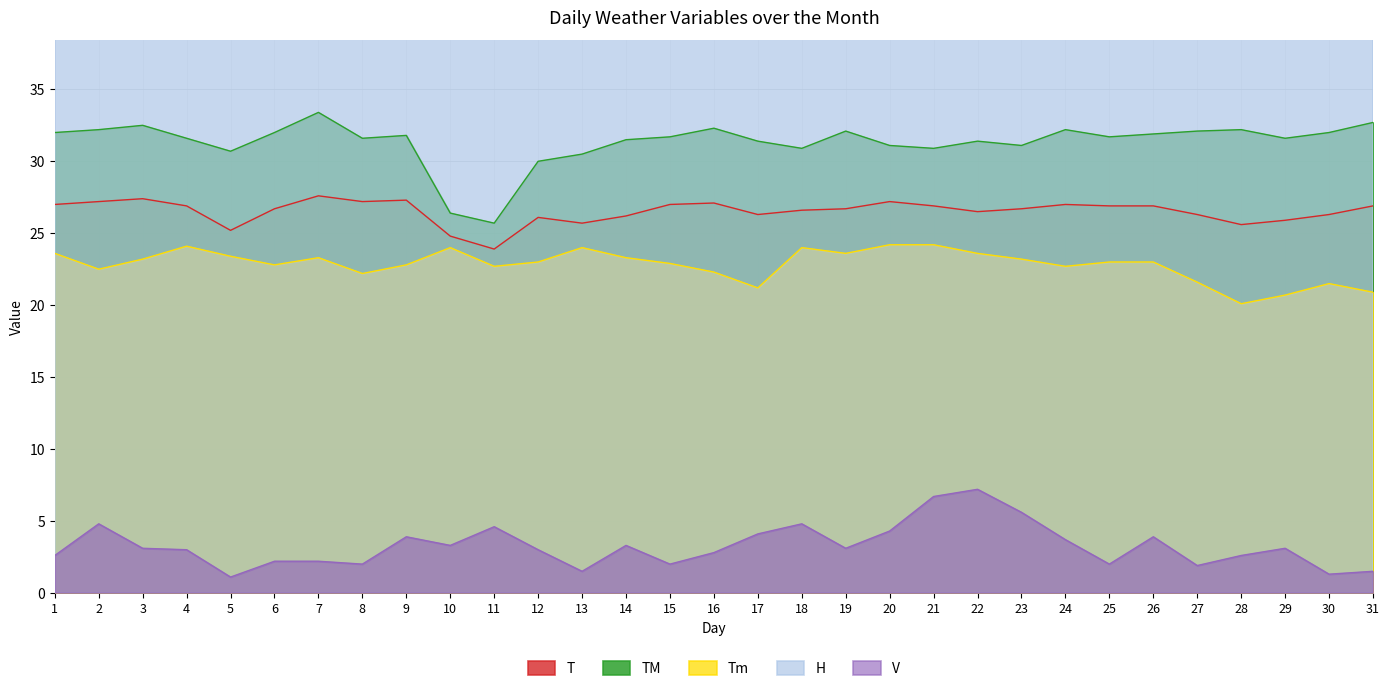

Where is H nearest to the value 79?

16